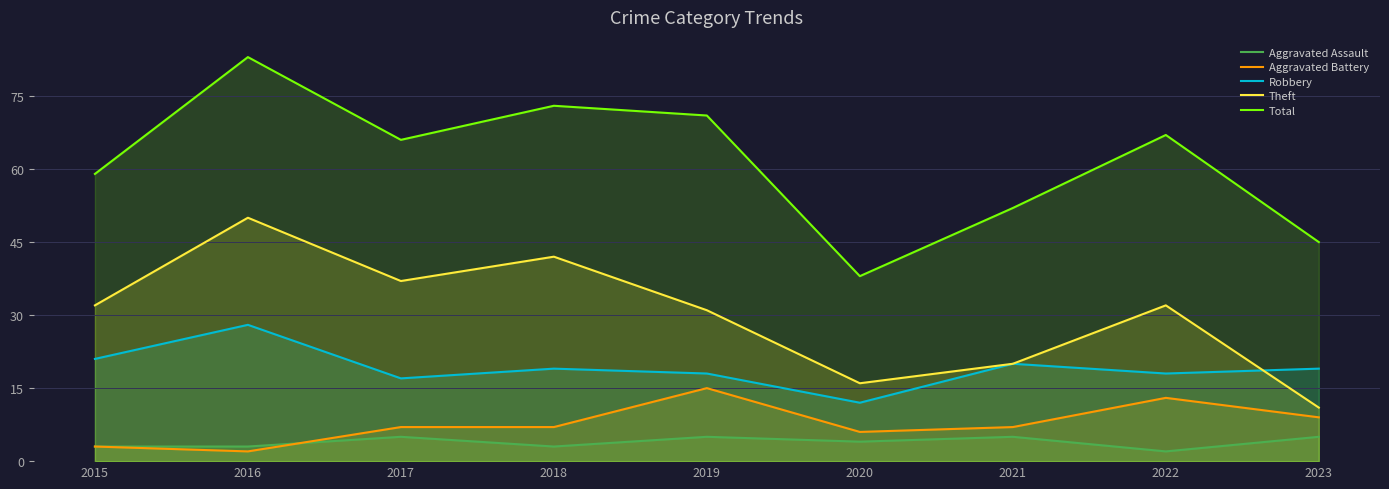

Which category has the lowest value in the Theft series?

2023